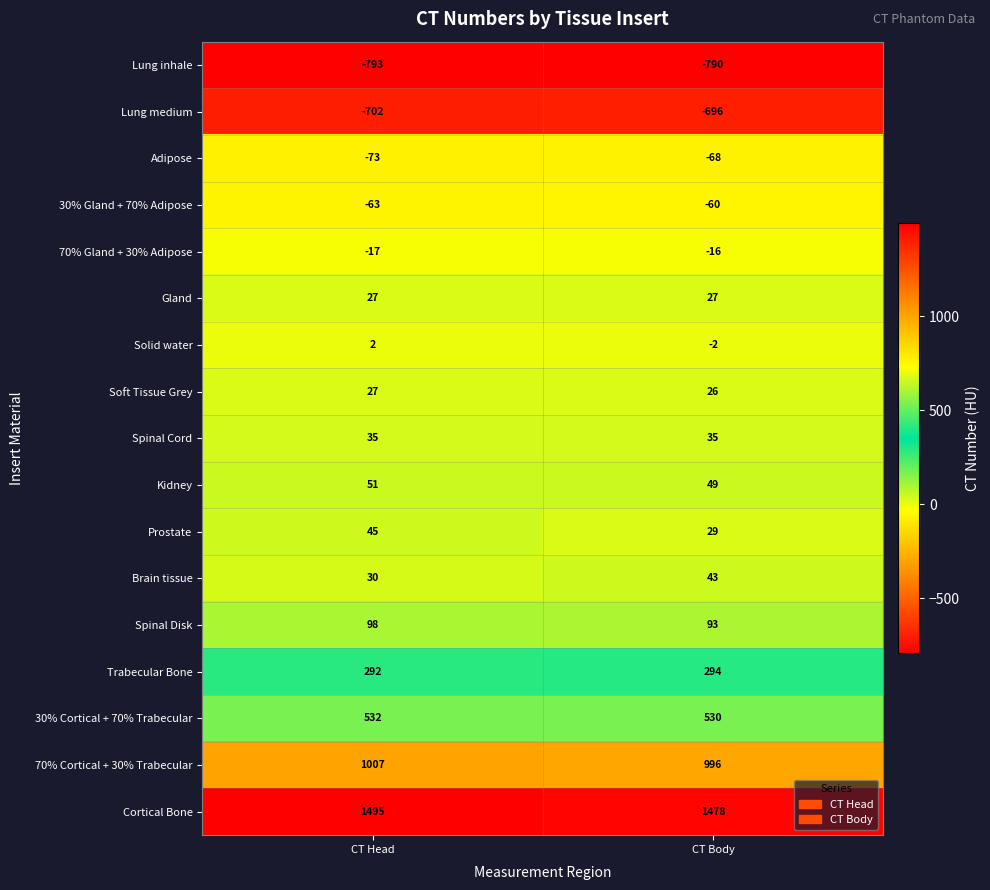

What is the total value across all series at CT Body?

1968